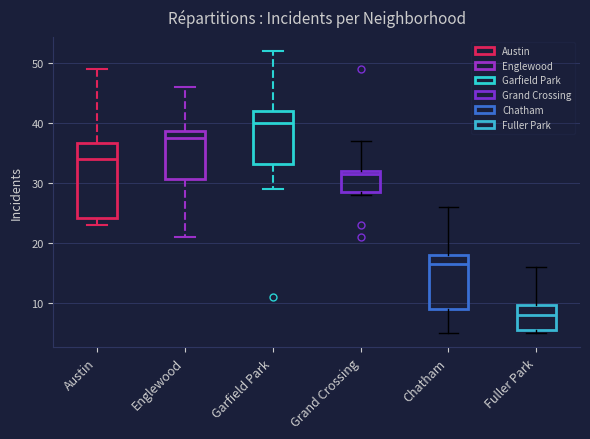

Reading left to right, transcribe this box plot: for each box, give where its median line is, the range the box spans, and where its two whiskers end, as read against the y-axis. The values are not printed on the chart, so give them approximately, as read against the axis.

Austin: median 34, box 24 to 37, whiskers 23 to 49
Englewood: median 38, box 31 to 39, whiskers 21 to 46
Garfield Park: median 40, box 33 to 42, whiskers 29 to 52
Grand Crossing: median 32 (just below the box's upper edge), box 29 to 32, whiskers 28 to 37
Chatham: median 17, box 9 to 18, whiskers 5 to 26
Fuller Park: median 8, box 6 to 10, whiskers 5 to 16